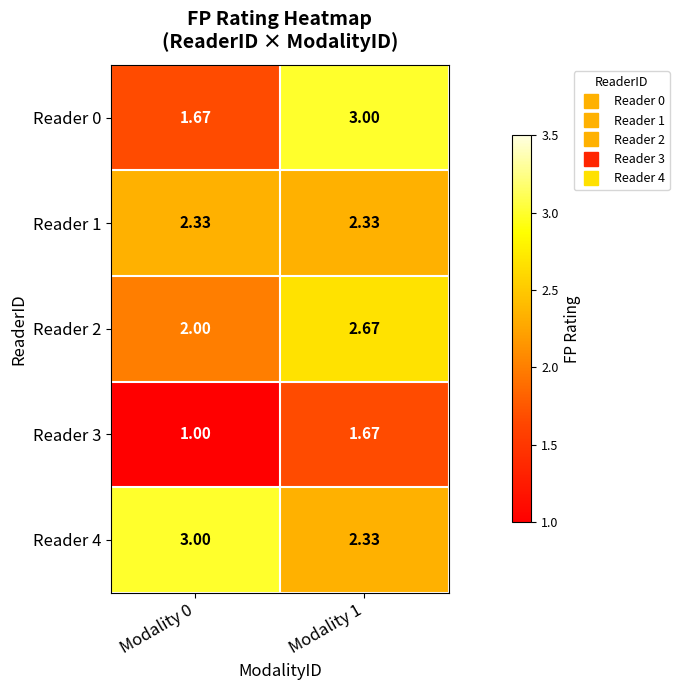

At how many categories does at least one series exceed 2?

2